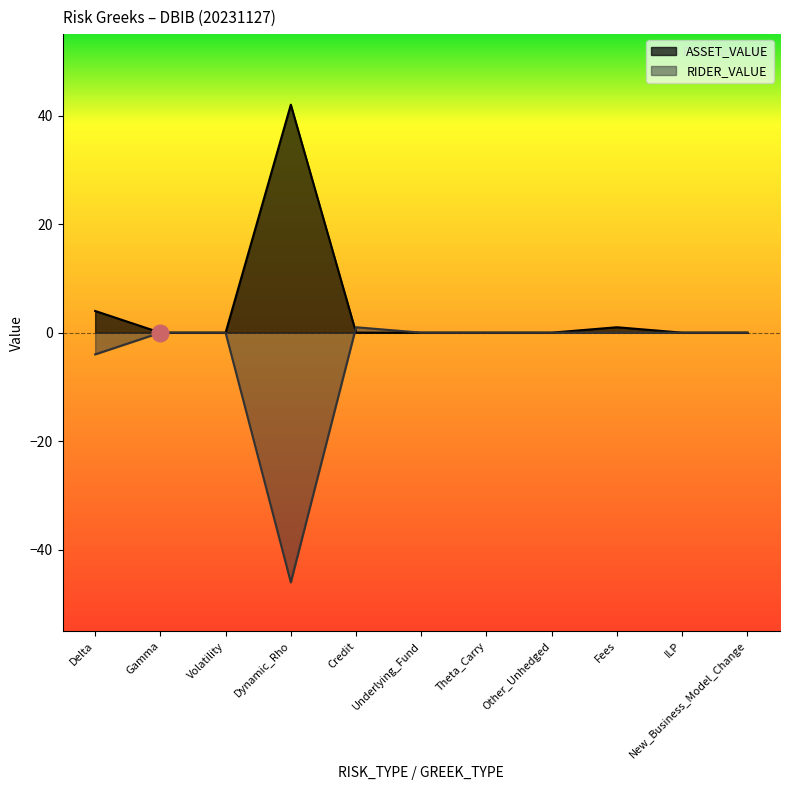

Reading left to right, what are all the values shown in this chart?

ASSET_VALUE: 4	0	0	42	0	0	0	0	1	0	0
RIDER_VALUE: -4	0	0	-46	1	0	0	0	0	0	0